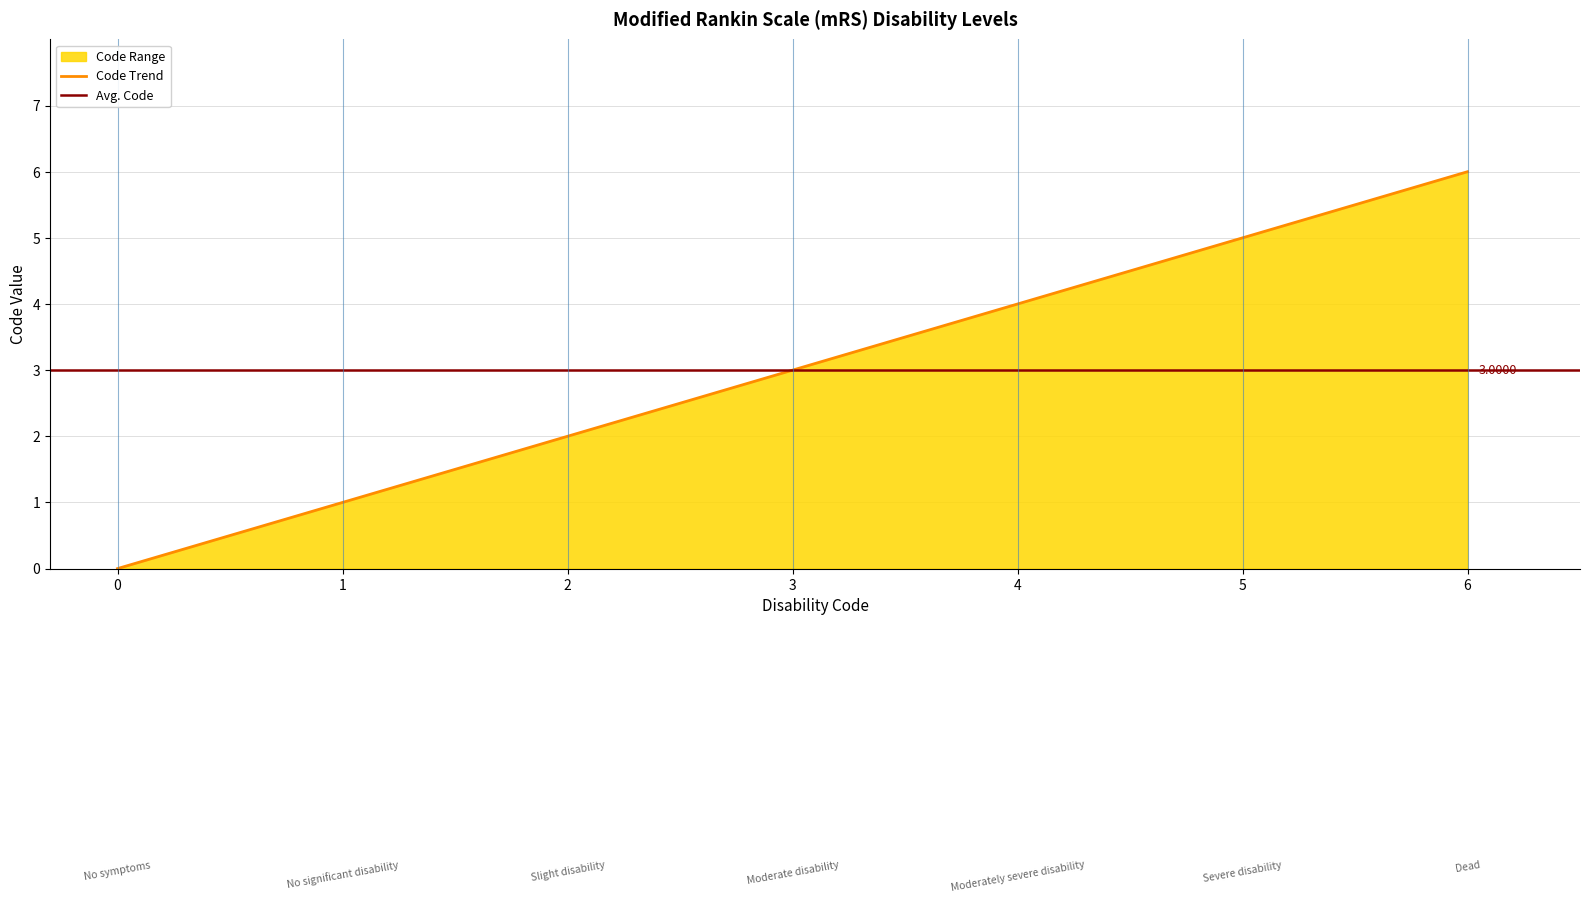

Rank the categories by value from highest to lowest.

Dead, Severe disability, Moderately severe disability, Moderate disability, Slight disability, No significant disability, No symptoms